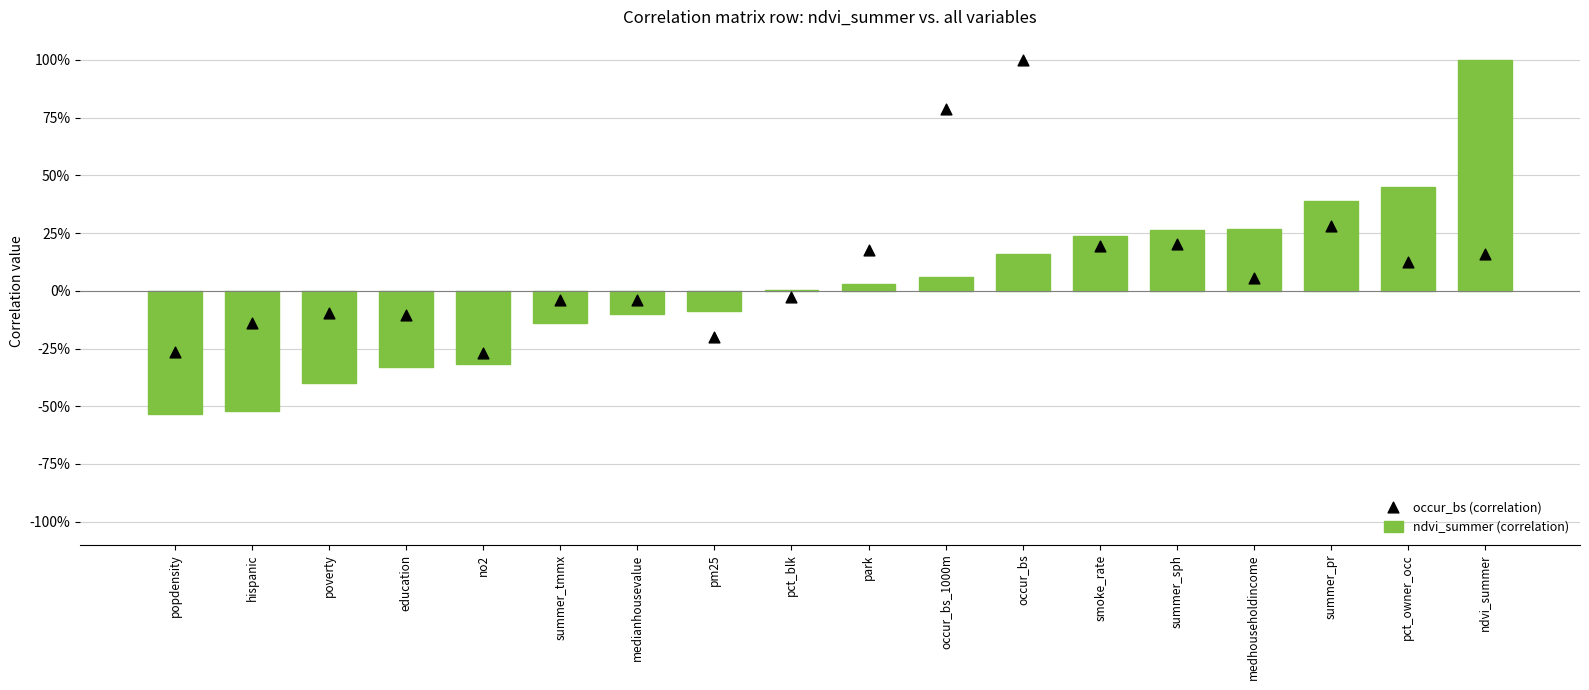

Which series has the largest total across all categories?

occur_bs (correlation)